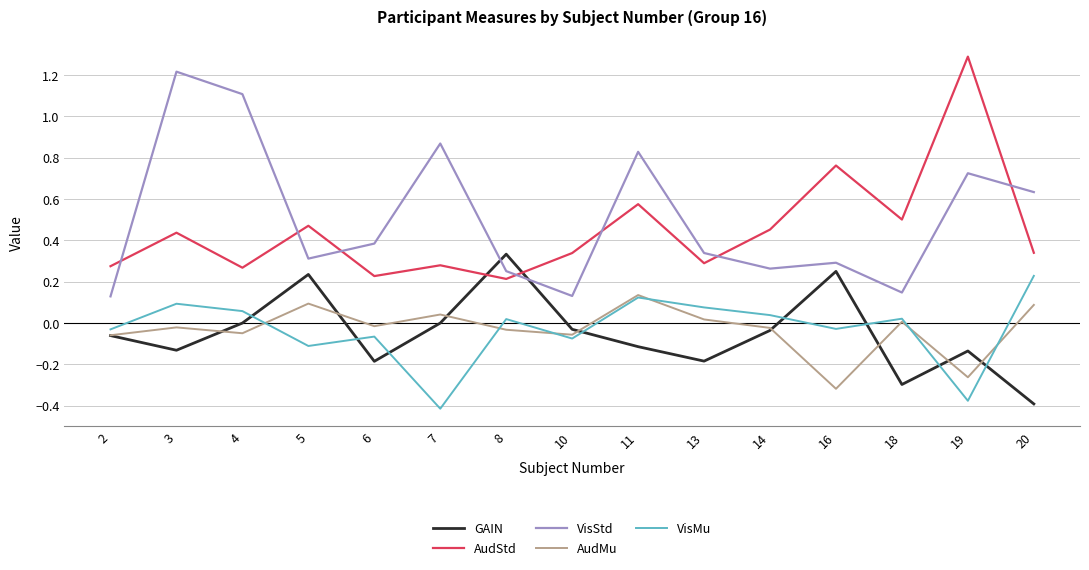

Is the value of AudMu at 19 greater than the value of GAIN at 11?

No